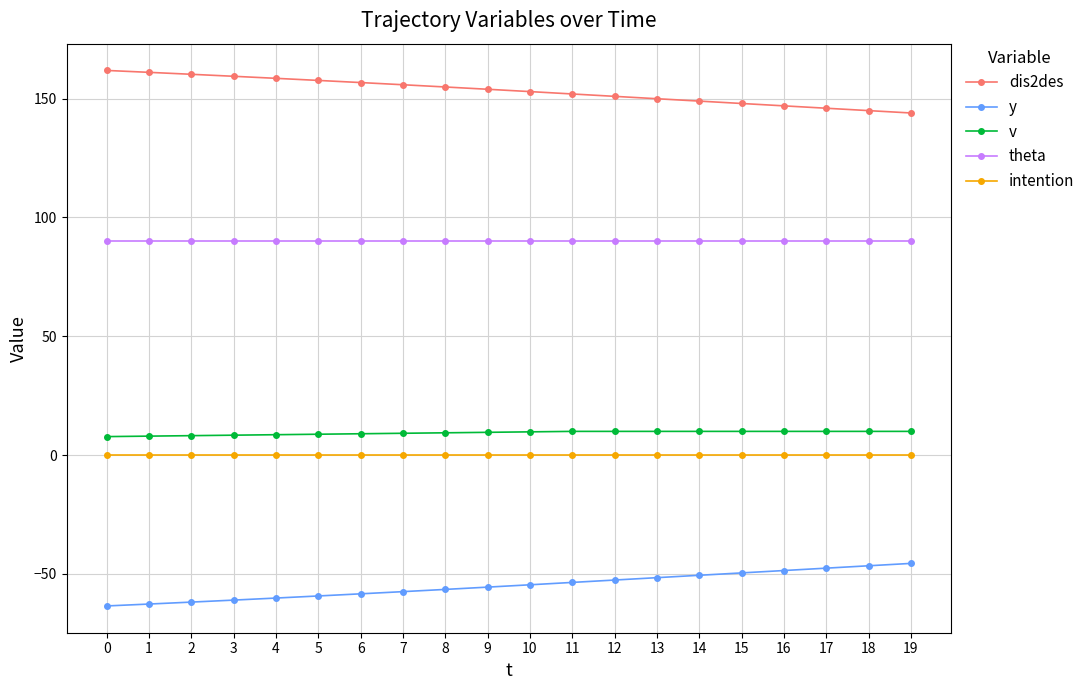

Is it true that theta equals 90.0 at 16?

True